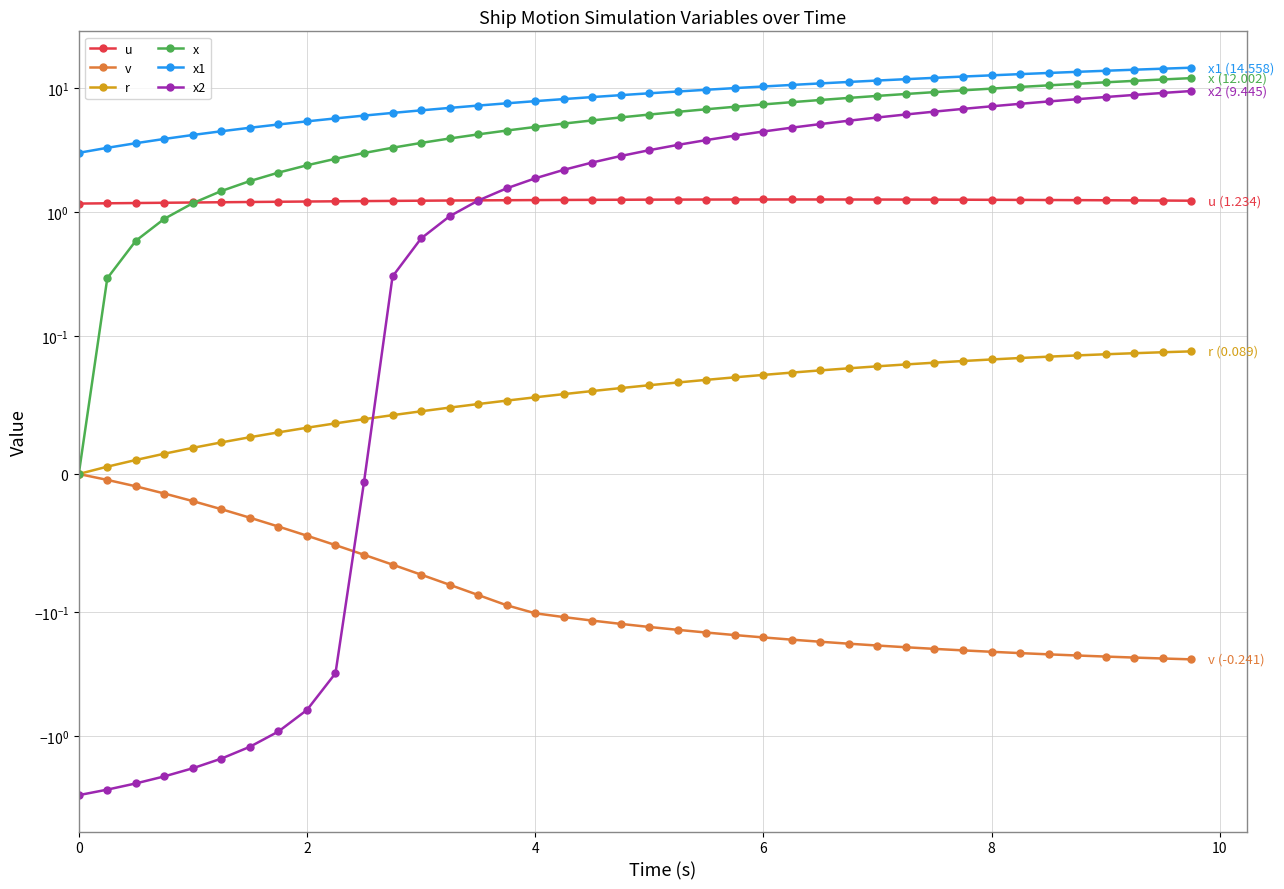

What is the lowest value of the x2 series?

-3.0